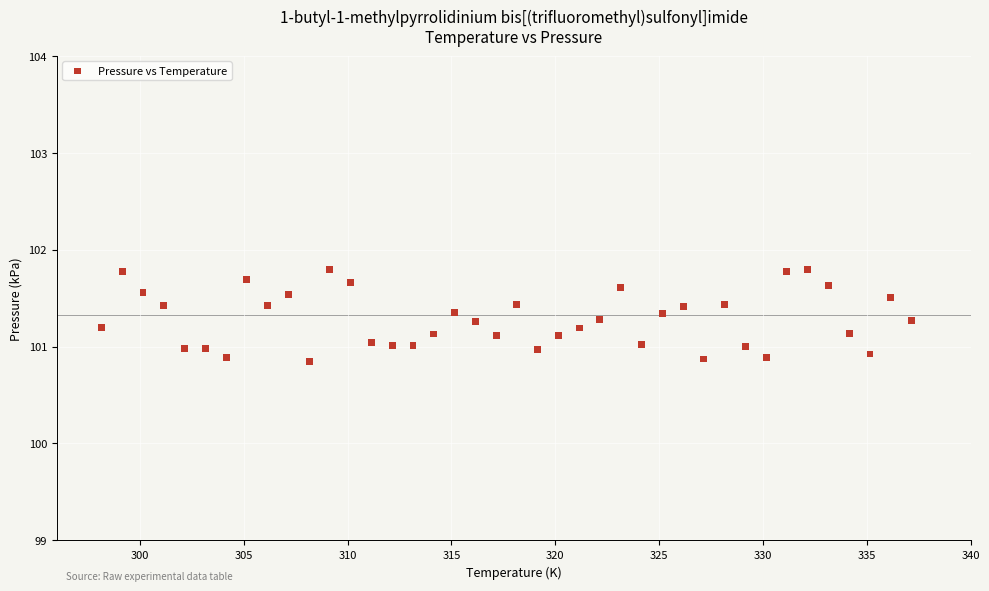

What is the range of Y values (max minus min)?

0.9